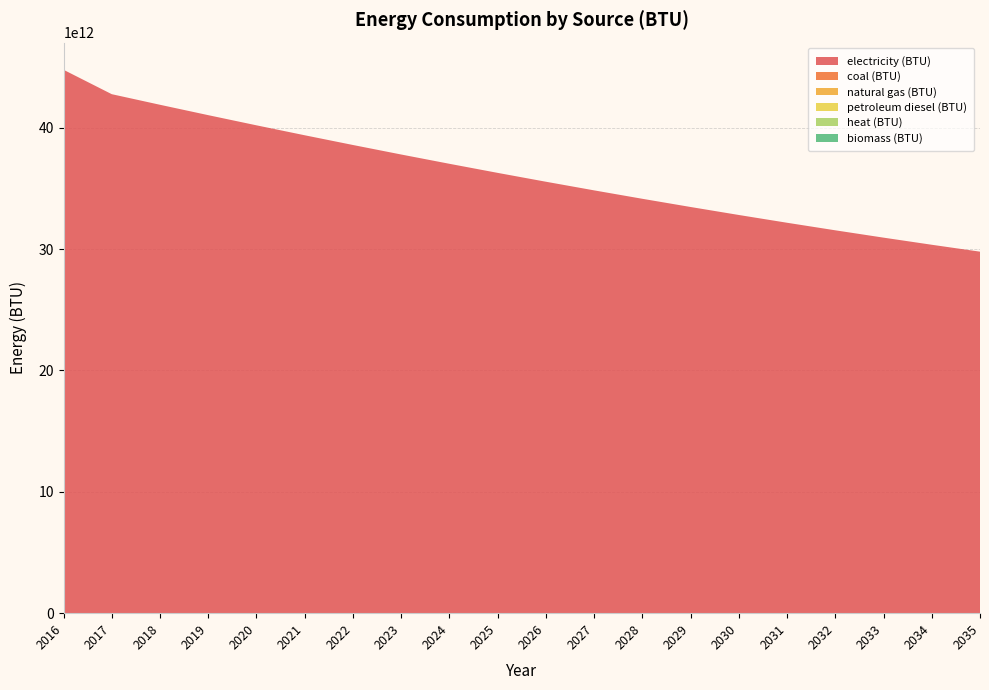

Reading right to left, extract all data points from this chart.

electricity (BTU): 2035=29793843232003.8	2034=30362581859760.4	2033=30949233515162.9	2032=31553798198211.2	2031=32176275908905.4	2030=32816666647245.5	2029=33474970413231.4	2028=34151187206863.3	2027=34845317028141.0	2026=35557359877064.6	2025=36287315753634.0	2024=37035184657849.4	2023=37800966589710.6	2022=38584661549217.7	2021=39386269536370.6	2020=40205790551169.5	2019=41043224593614.2	2018=41898571663704.8	2017=42771831761441.3	2016=44782569114690.9
coal (BTU): 2035=0.0	2034=0.0	2033=0.0	2032=0.0	2031=0.0	2030=0.0	2029=0.0	2028=0.0	2027=0.0	2026=0.0	2025=0.0	2024=0.0	2023=0.0	2022=0.0	2021=0.0	2020=0.0	2019=0.0	2018=0.0	2017=0.0	2016=0.0
natural gas (BTU): 2035=0.0	2034=0.0	2033=0.0	2032=0.0	2031=0.0	2030=0.0	2029=0.0	2028=0.0	2027=0.0	2026=0.0	2025=0.0	2024=0.0	2023=0.0	2022=0.0	2021=0.0	2020=0.0	2019=0.0	2018=0.0	2017=0.0	2016=0.0
petroleum diesel (BTU): 2035=0.0	2034=0.0	2033=0.0	2032=0.0	2031=0.0	2030=0.0	2029=0.0	2028=0.0	2027=0.0	2026=0.0	2025=0.0	2024=0.0	2023=0.0	2022=0.0	2021=0.0	2020=0.0	2019=0.0	2018=0.0	2017=0.0	2016=0.0
heat (BTU): 2035=0.0	2034=0.0	2033=0.0	2032=0.0	2031=0.0	2030=0.0	2029=0.0	2028=0.0	2027=0.0	2026=0.0	2025=0.0	2024=0.0	2023=0.0	2022=0.0	2021=0.0	2020=0.0	2019=0.0	2018=0.0	2017=0.0	2016=0.0
biomass (BTU): 2035=0.0	2034=0.0	2033=0.0	2032=0.0	2031=0.0	2030=0.0	2029=0.0	2028=0.0	2027=0.0	2026=0.0	2025=0.0	2024=0.0	2023=0.0	2022=0.0	2021=0.0	2020=0.0	2019=0.0	2018=0.0	2017=0.0	2016=0.0